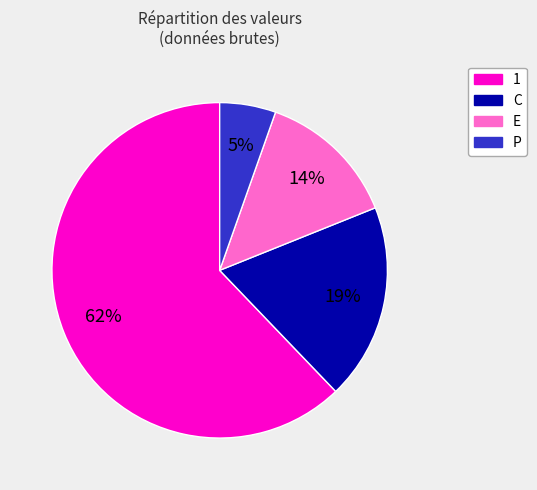

True or false: 1 accounts for 72% of the total.

False